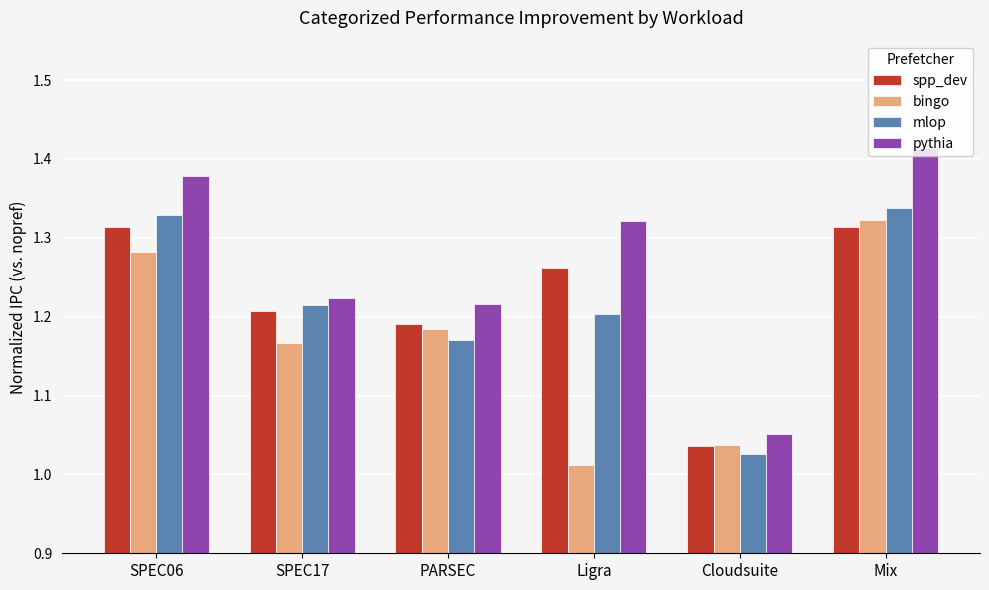

What is the sum of all spp_dev values?

7.3